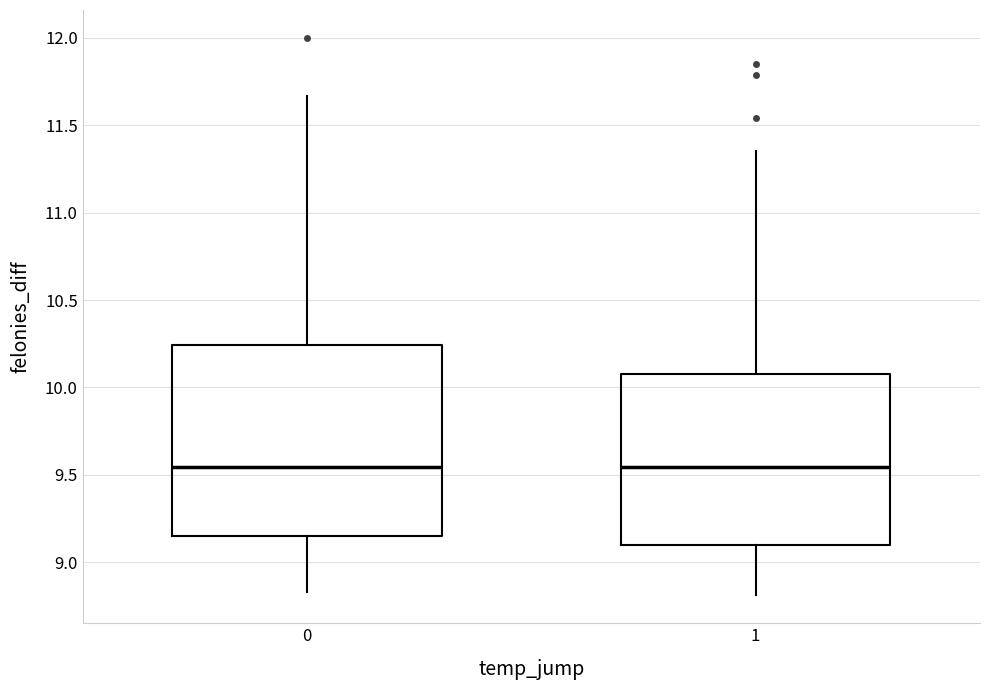

Reading left to right, read every box against the y-axis: the position of its median line, the range the box covers, and the ends of its whiskers. The values are not printed on the chart, so give them approximately, as read against the axis.

0: median 9.55, box 9.15 to 10.25, whiskers 8.85 to 11.65
1: median 9.55, box 9.10 to 10.10, whiskers 8.80 to 11.35